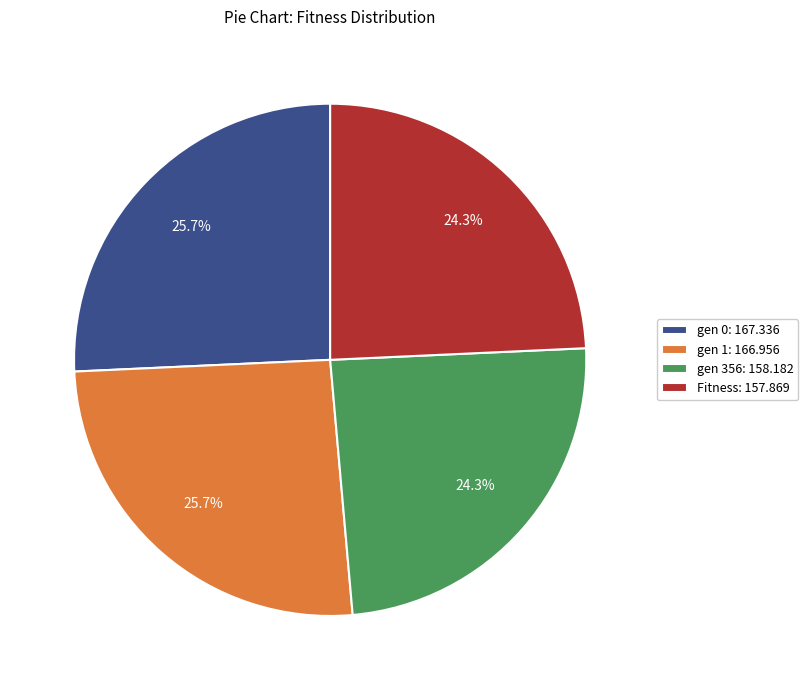

How much of the chart is everything except Fitness: 157.869?

75.7%